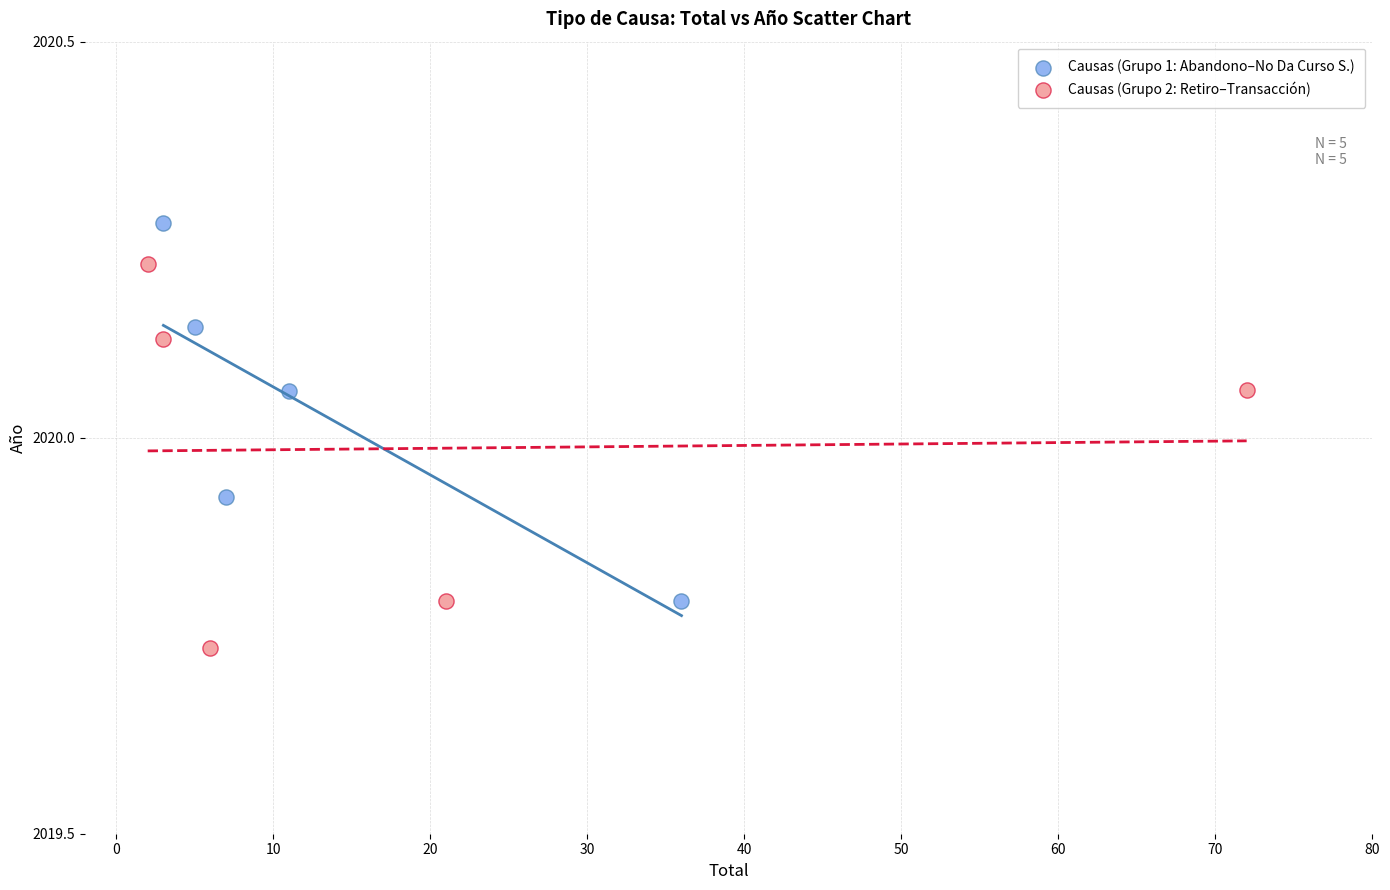

Which series contains the highest Y value?

Causas (Grupo 1: Abandono–No Da Curso S.)